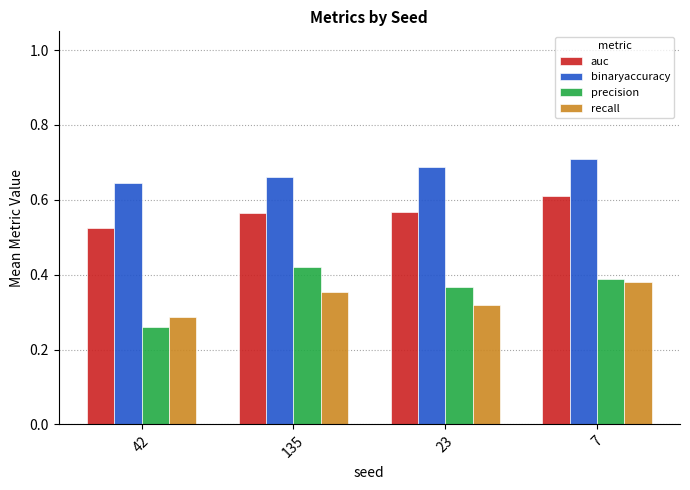

List the series in order of their peak value, lowest first.

recall, precision, auc, binaryaccuracy